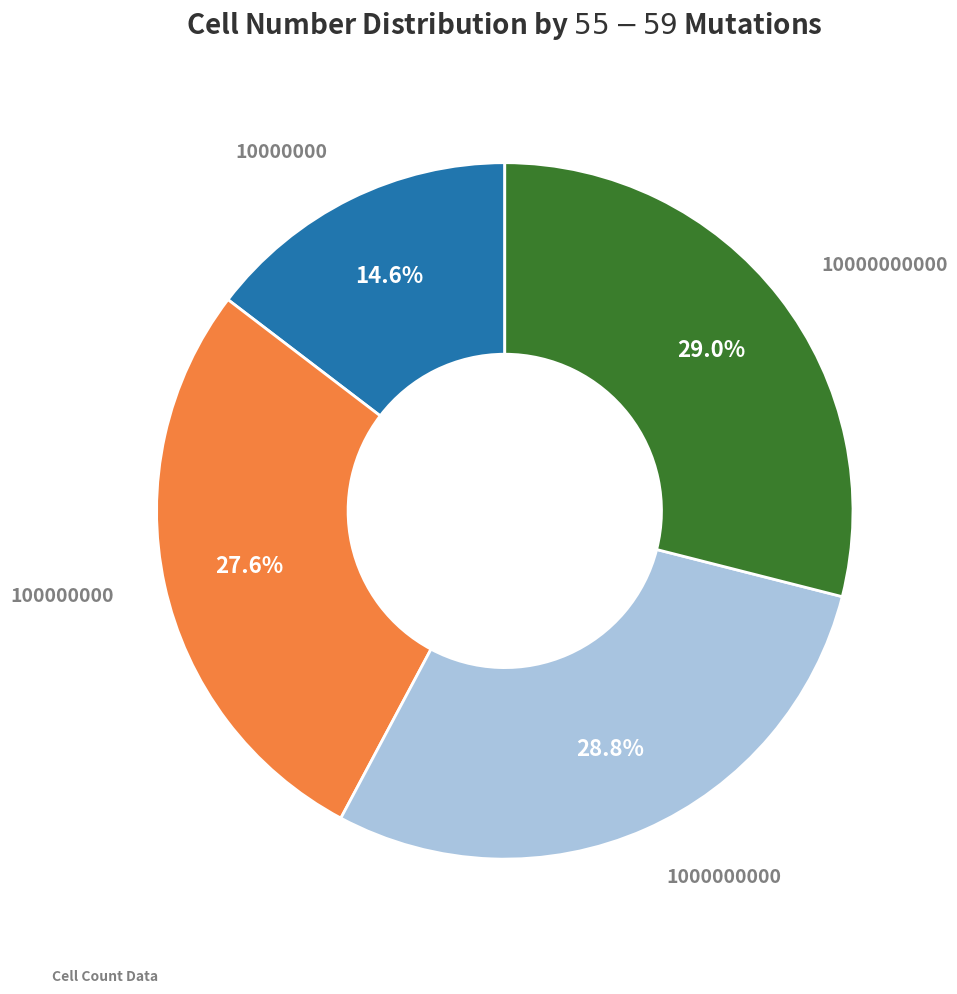

To the nearest percent, what portion does 10000000000 represent?

29%